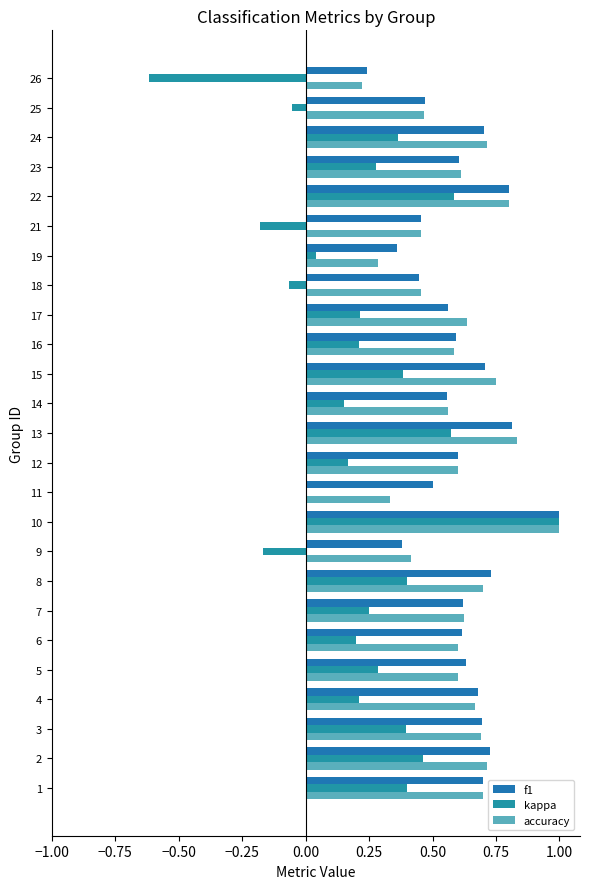

What position from the right is −0.75?

24